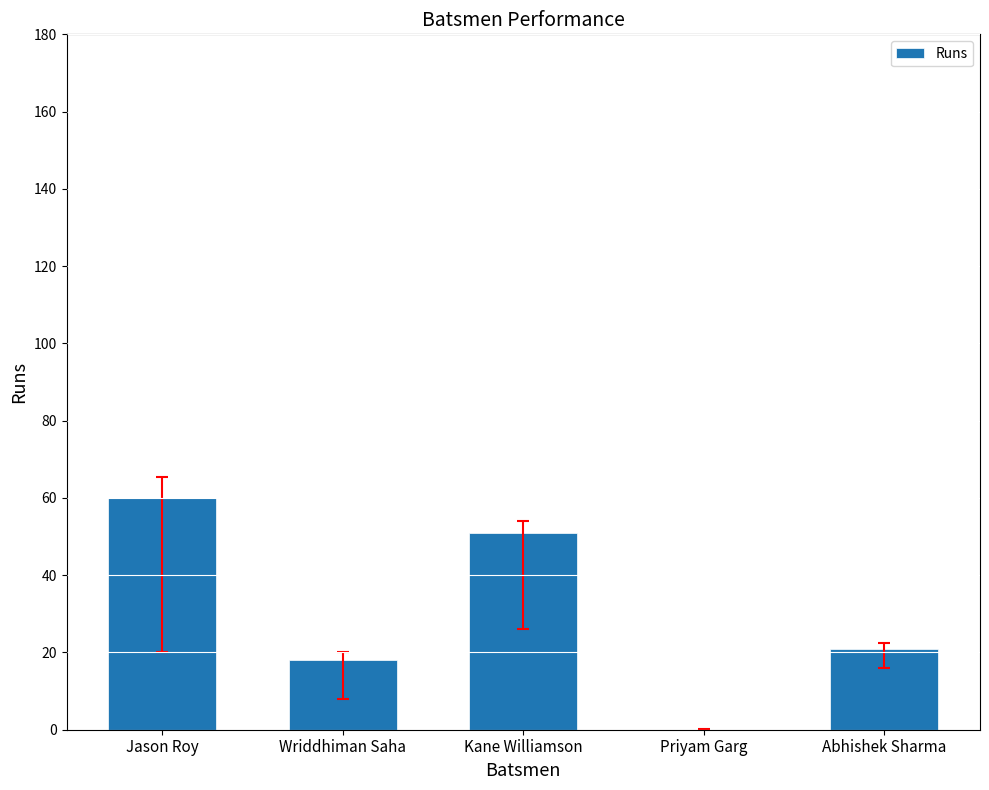

What is the ratio of the value at Abhishek Sharma to the value at Wriddhiman Saha?

1.2